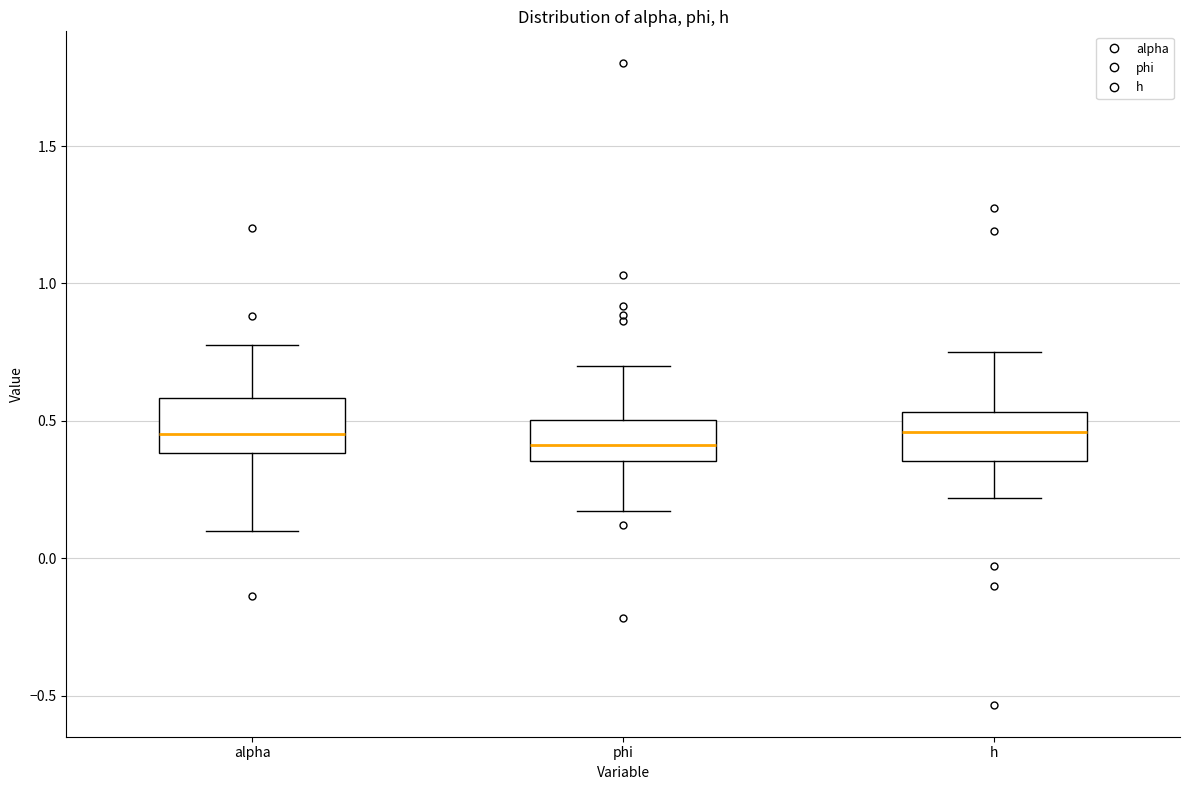

Where does the median line of the box for h sit on the y-axis? The values are not printed on the chart, so give them approximately, as read against the axis.

0.45